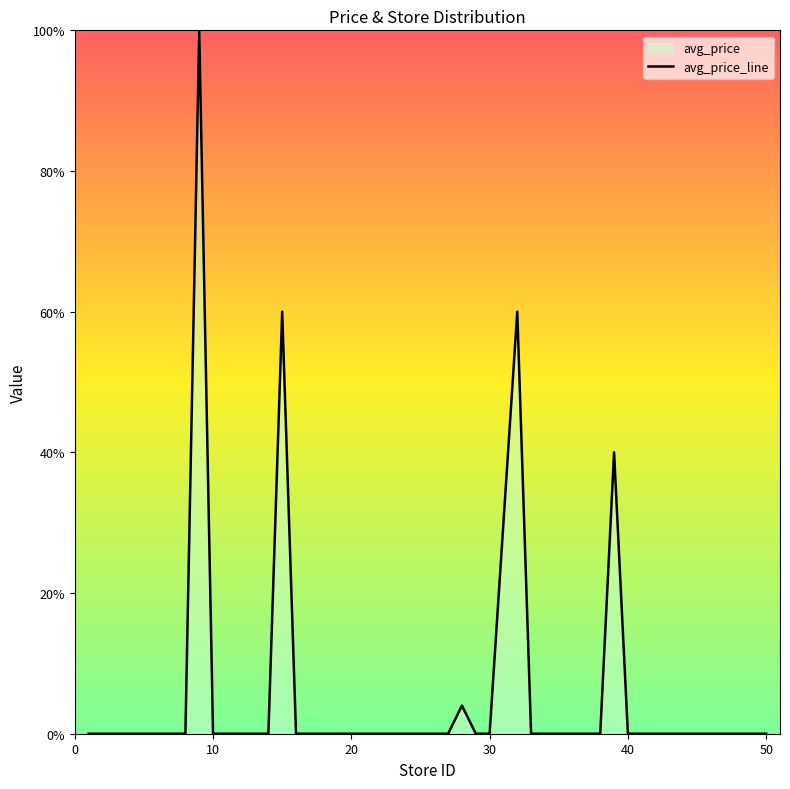

Does the chart display data point markers on the line(s)?

No